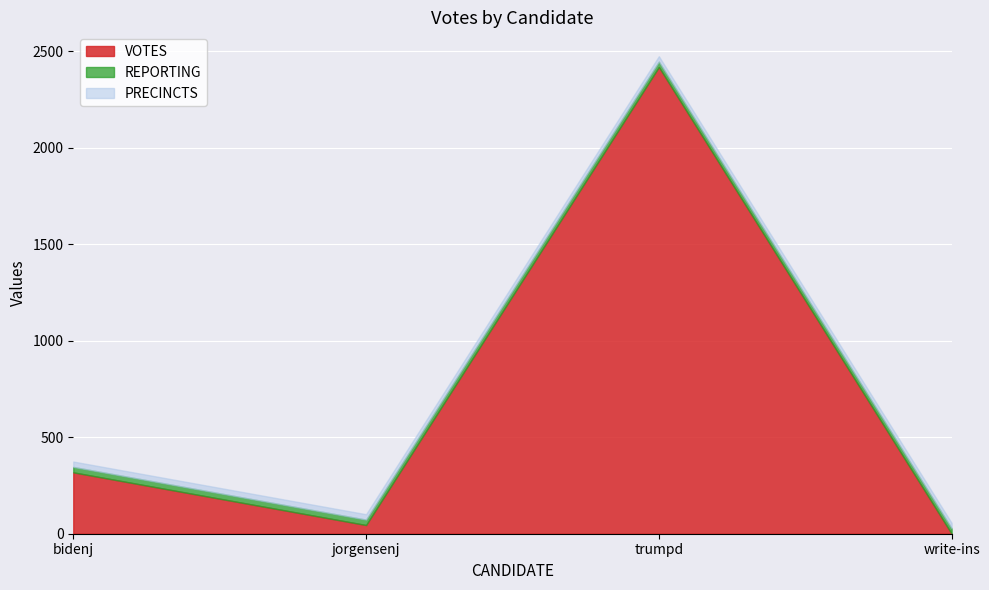

True or false: REPORTING and PRECINCTS cross at least once.

False